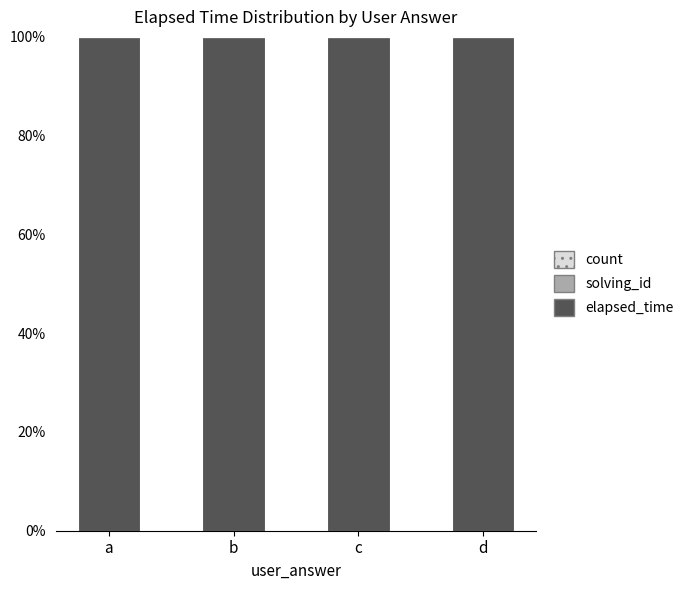

What is the sum of all elapsed_time values?

399.9